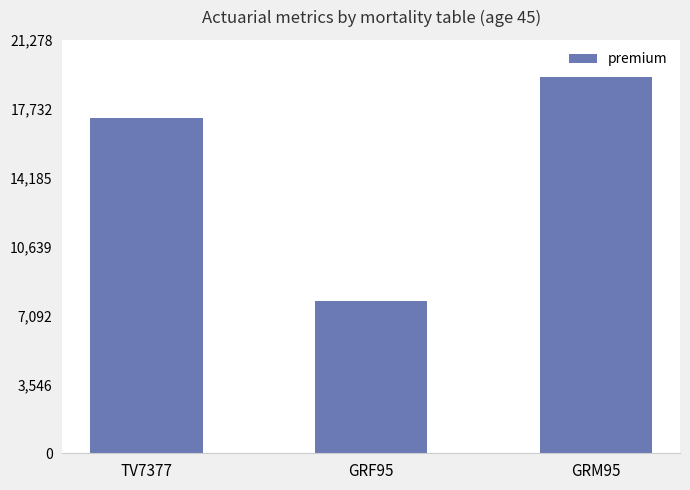

Is it true that the value at GRM95 is 19344.2?

True